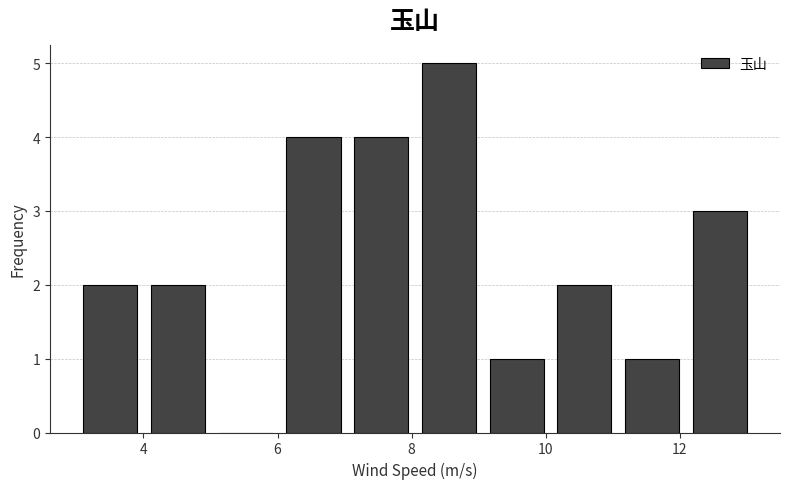

How tall is the bar that spans 12.0 to 13.2 on the x-axis? Neither the bar edges nor the heights are printed on the chart, so give them approximately, as read against the axes.

3